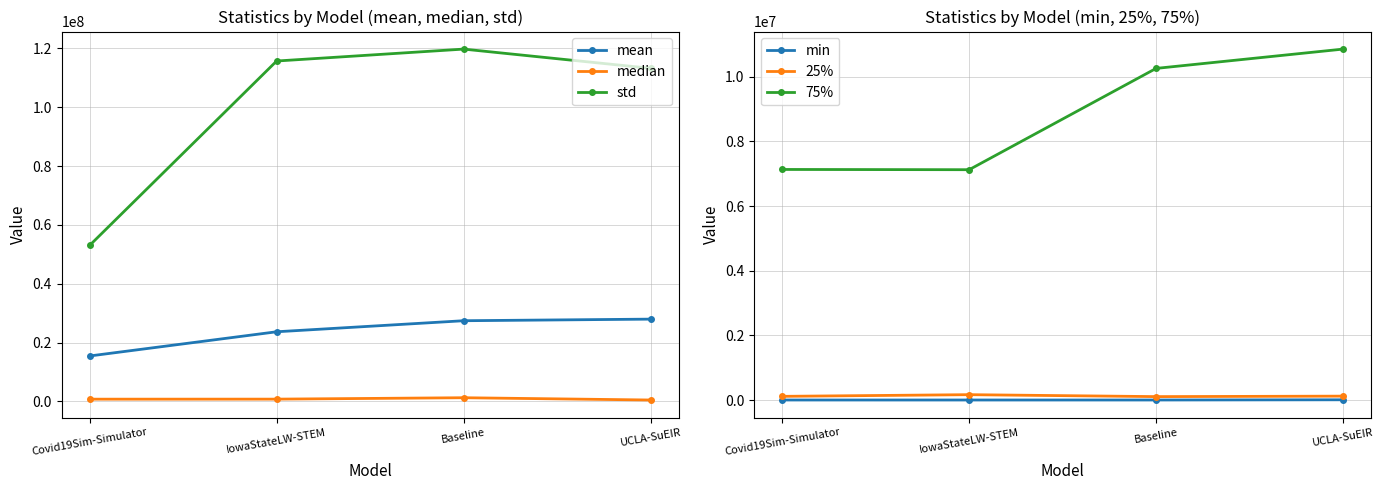

In 25%, how many points are lower than both neighbors (excluding endpoints)?

1